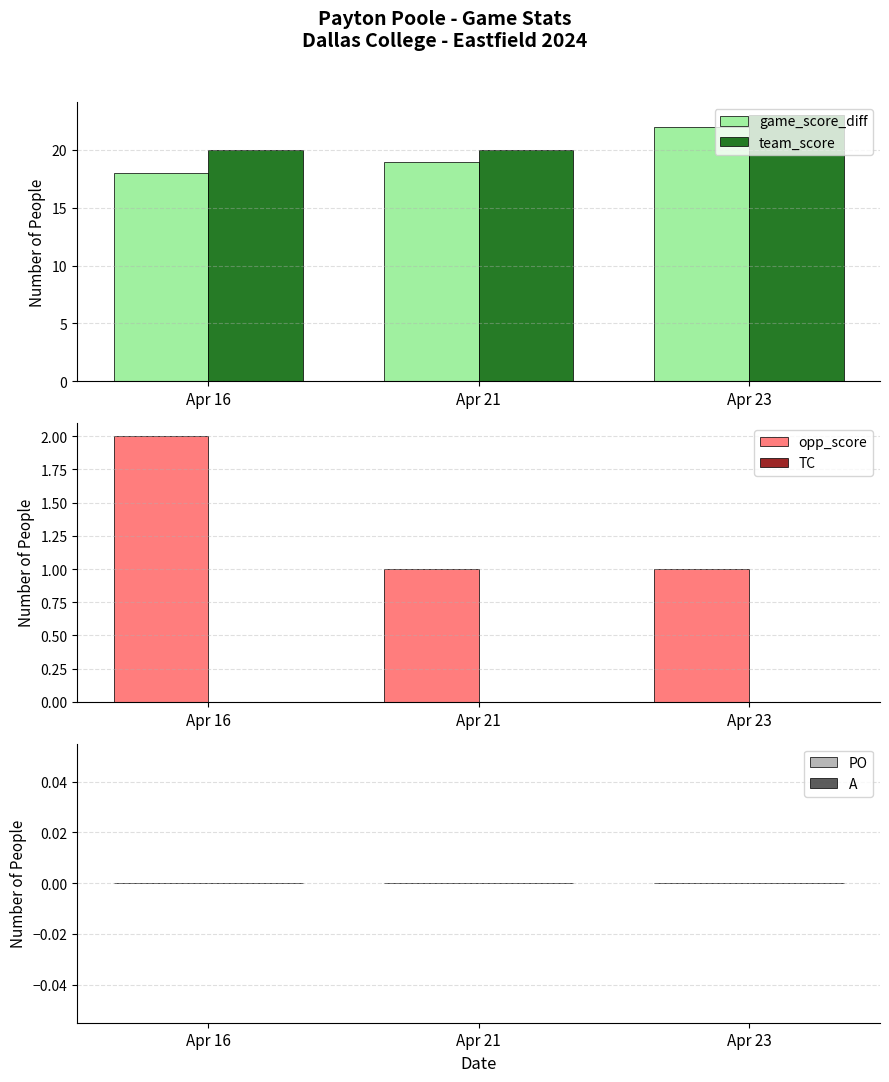

At which label does TC reach its peak?

Apr 16